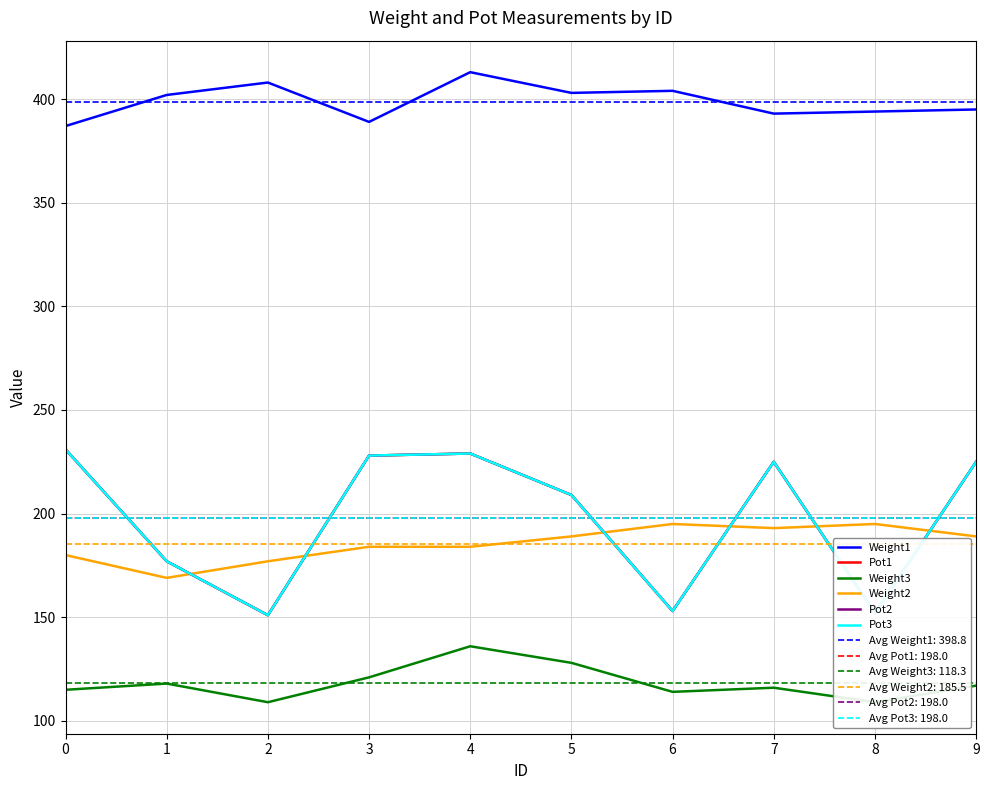

Reading left to right, extract all data points from this chart.

Weight1: 0=387	1=402	2=408	3=389	4=413	5=403	6=404	7=393	8=394	9=395
Pot1: 0=231	1=177	2=151	3=228	4=229	5=209	6=153	7=225	8=152	9=225
Weight3: 0=115	1=118	2=109	3=121	4=136	5=128	6=114	7=116	8=109	9=117
Weight2: 0=180	1=169	2=177	3=184	4=184	5=189	6=195	7=193	8=195	9=189
Pot2: 0=231	1=177	2=151	3=228	4=229	5=209	6=153	7=225	8=152	9=225
Pot3: 0=231	1=177	2=151	3=228	4=229	5=209	6=153	7=225	8=152	9=225